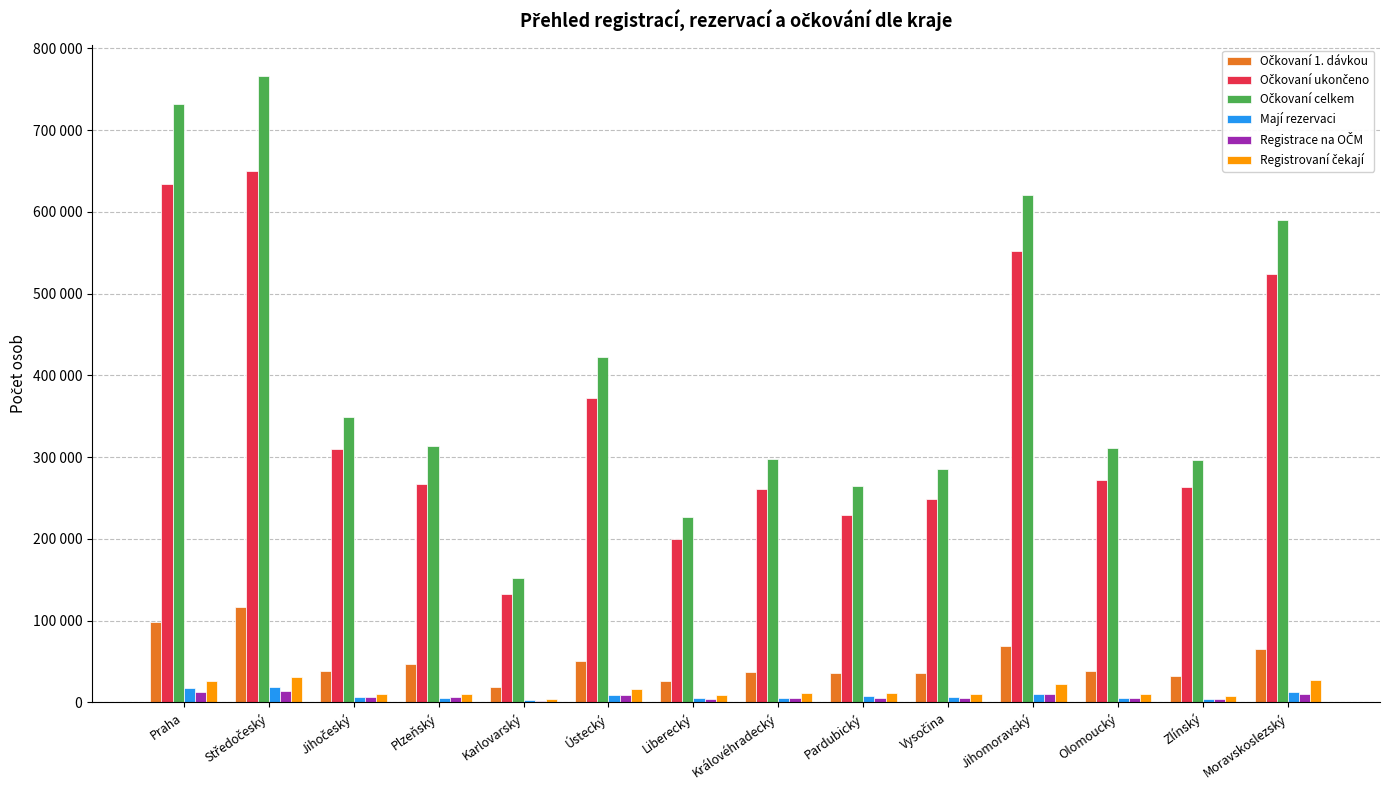

At which label does Očkovaní 1. dávkou first exceed 39024?

Praha